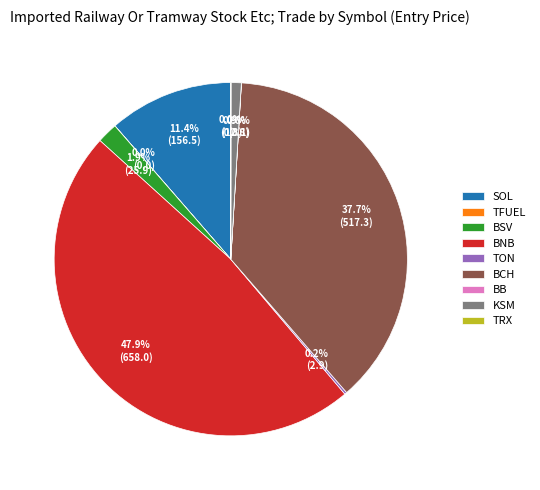

Between BSV and SOL, which is larger?

SOL